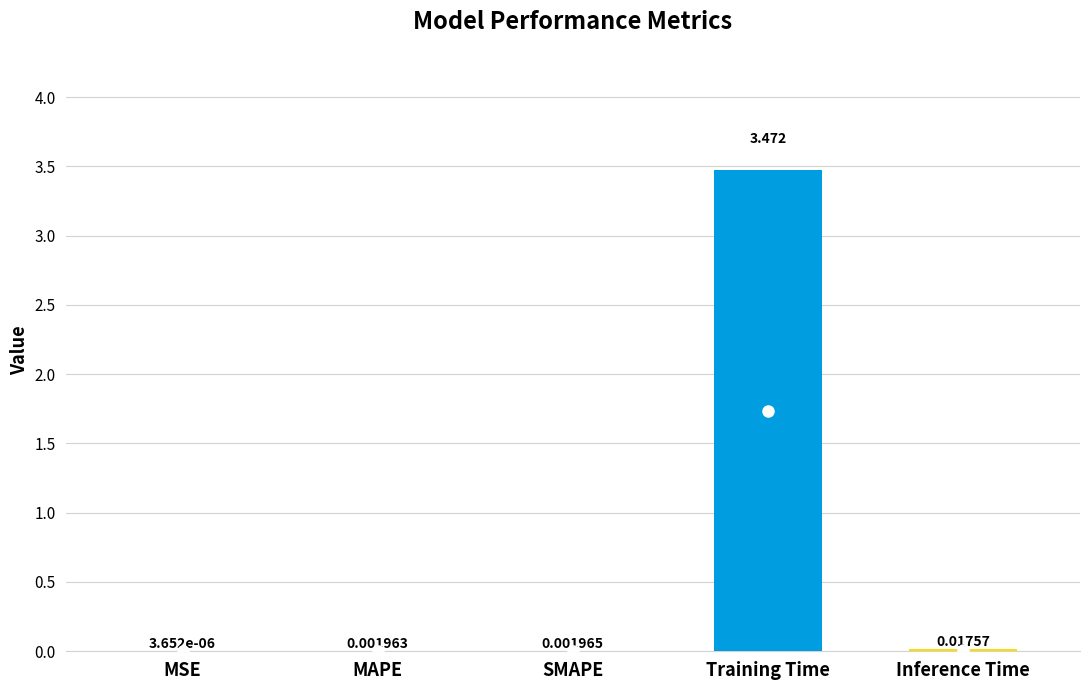

Where is the data nearest to the value 1?

Inference Time